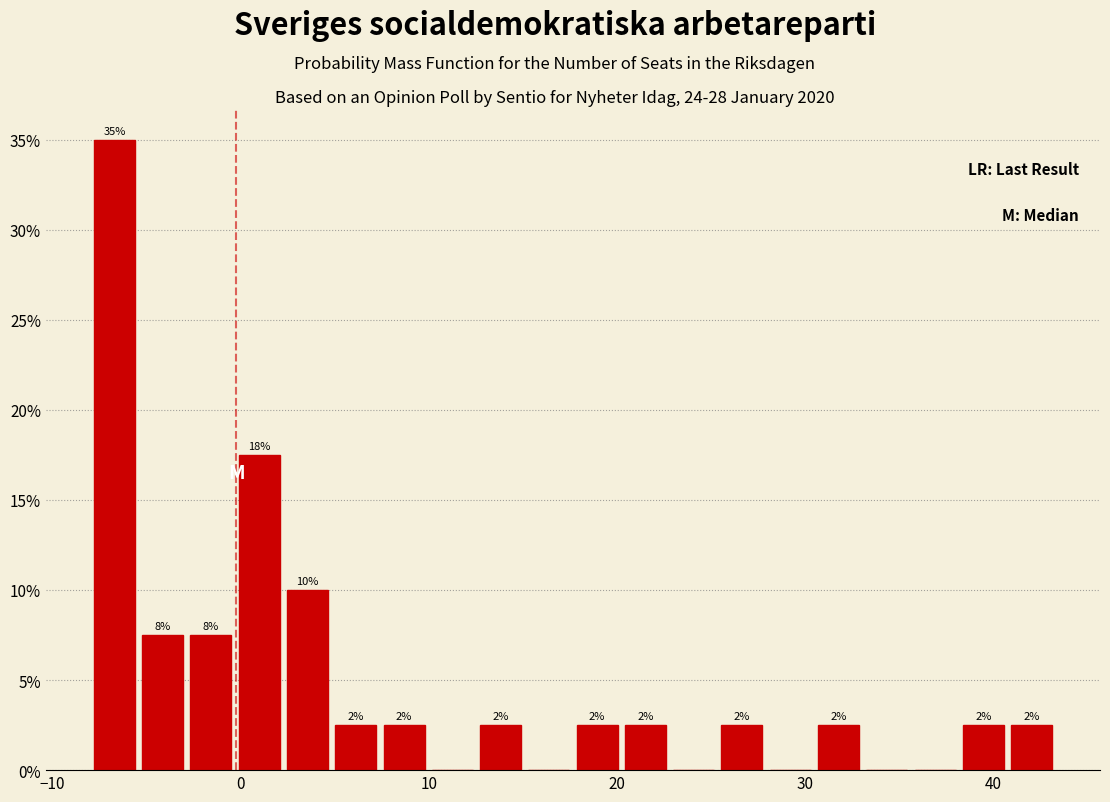

Around what value on the x-axis is the tallest bar? Give the approximate position of its centre, as read against the axis.

-7